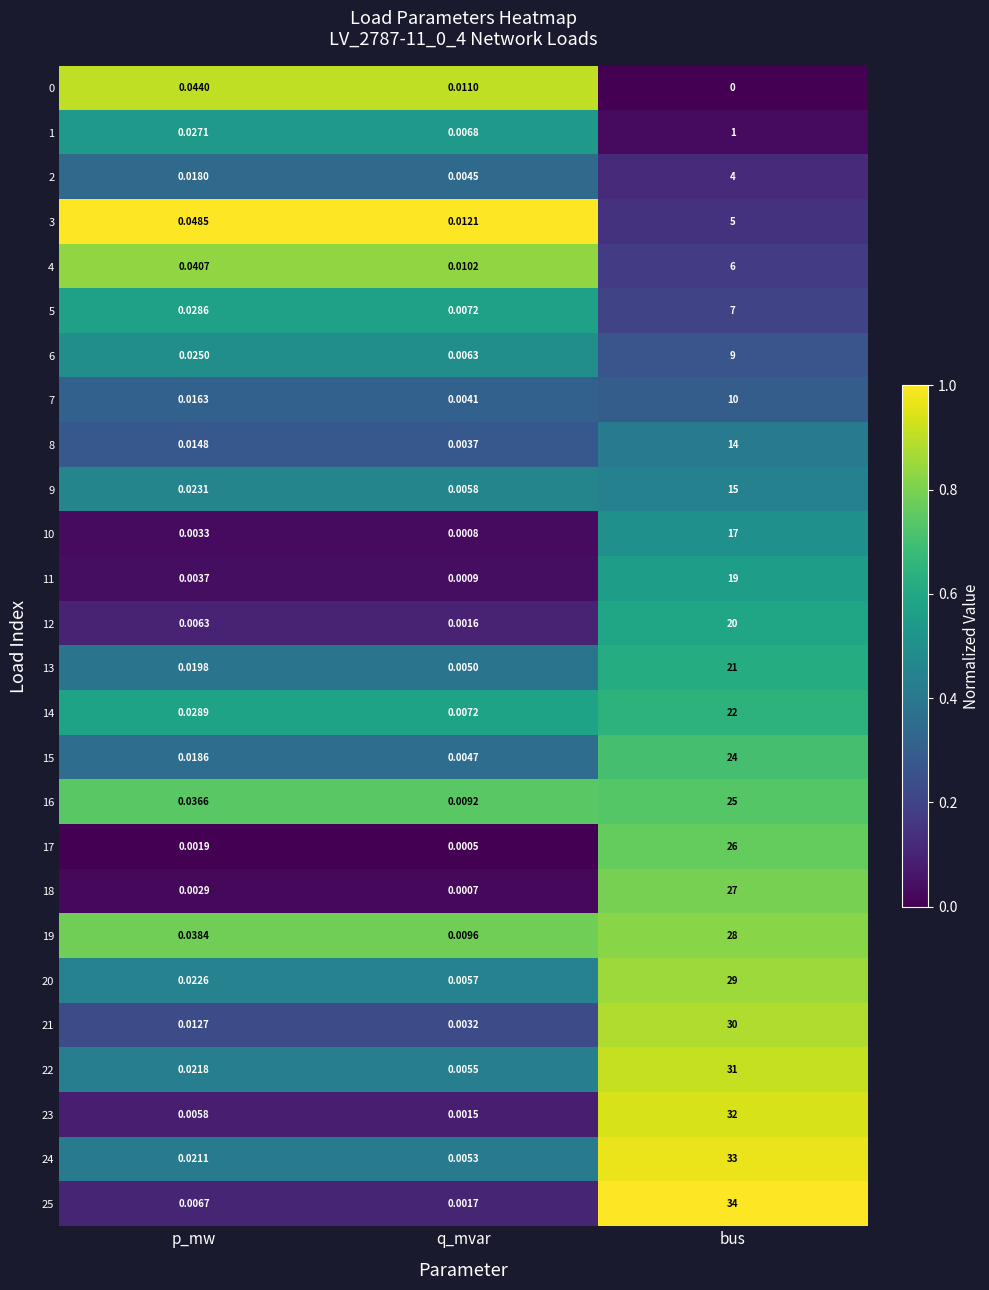

At which category is the sum across all series the highest?

bus